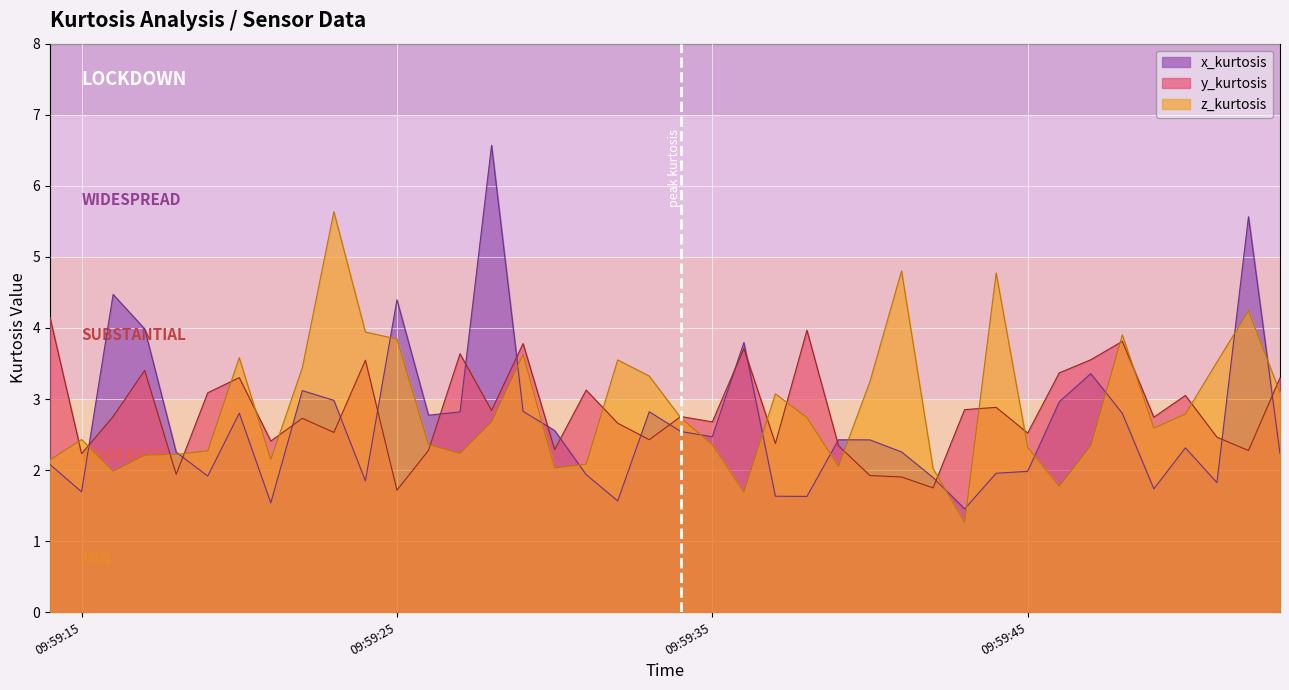

What are all the series names shown in the legend?

x_kurtosis, y_kurtosis, z_kurtosis